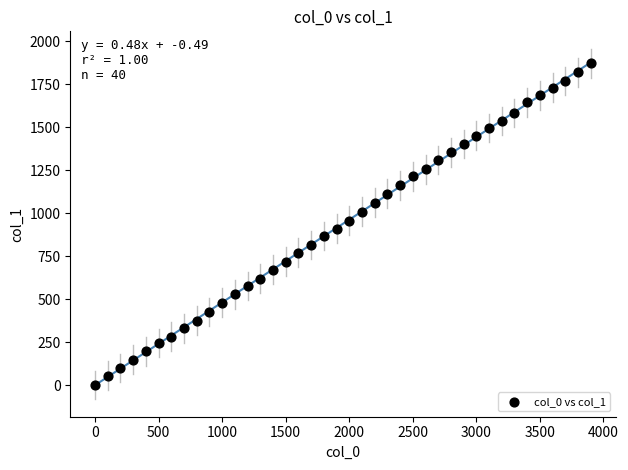

What is the range of Y values (max minus min)?

1871